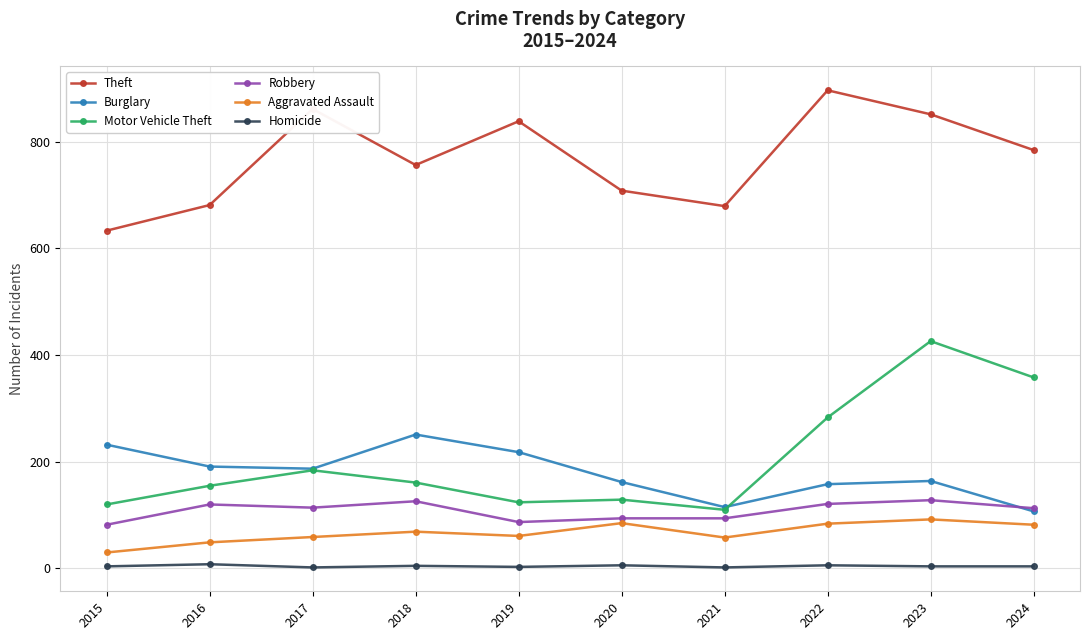

Count the Homicide values in the range 3 to 6.

7